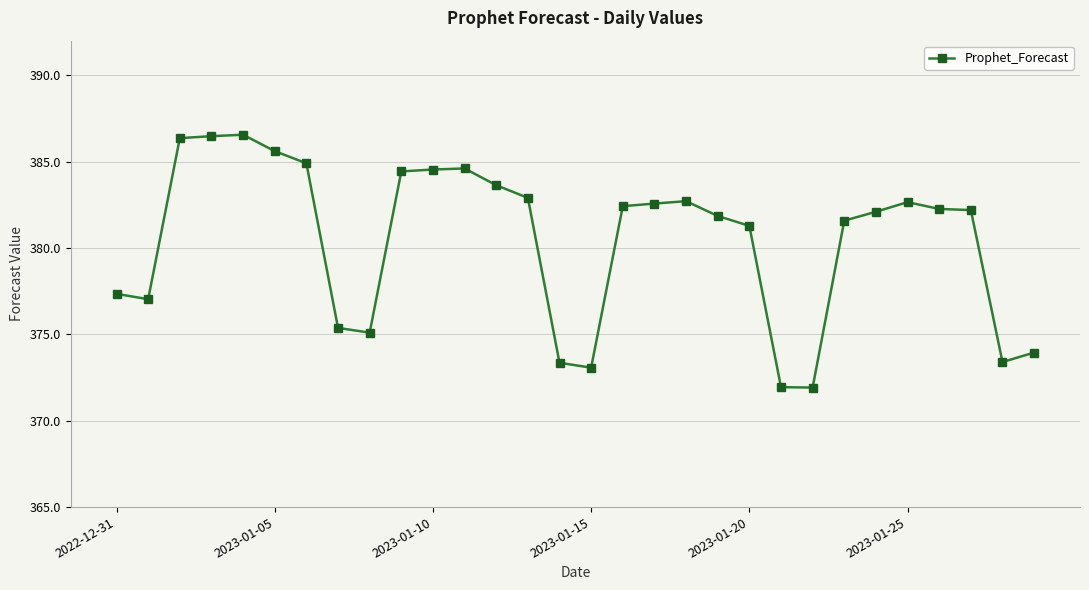

Does the chart display data point markers on the line(s)?

Yes